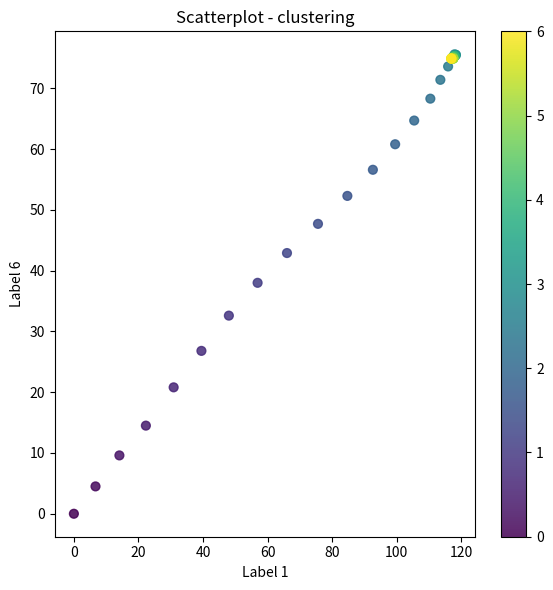

What Y value in the scatter plot is closest to 37?

38.0